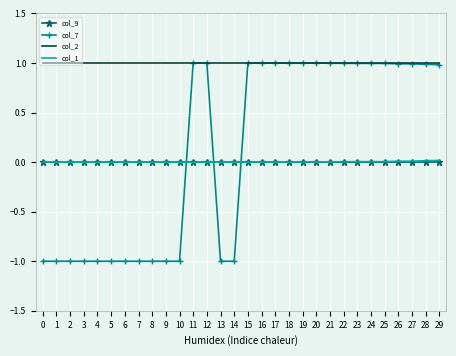

What is the difference between the highest and lowest values at 8?

2.0